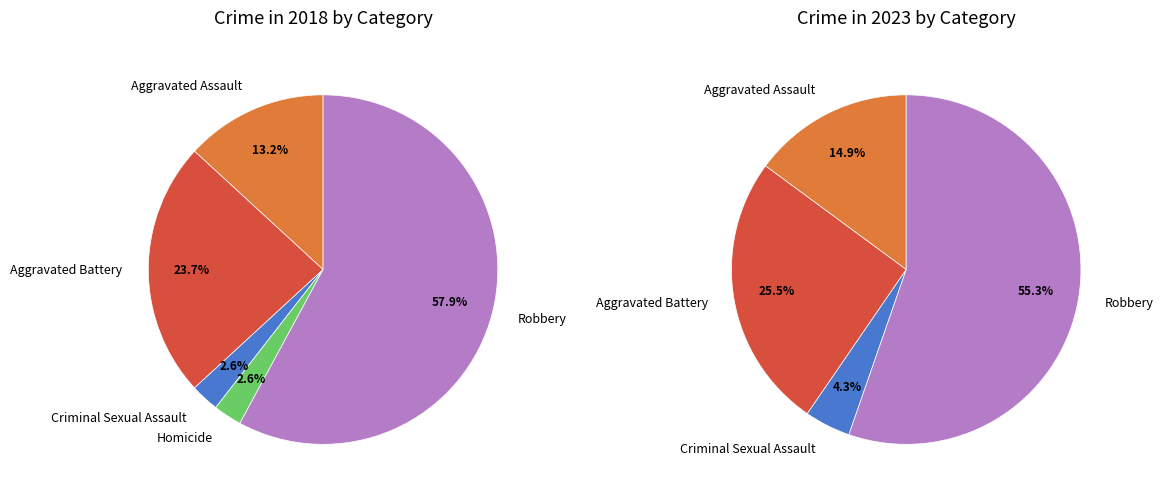

Which slice is the largest?

Robbery